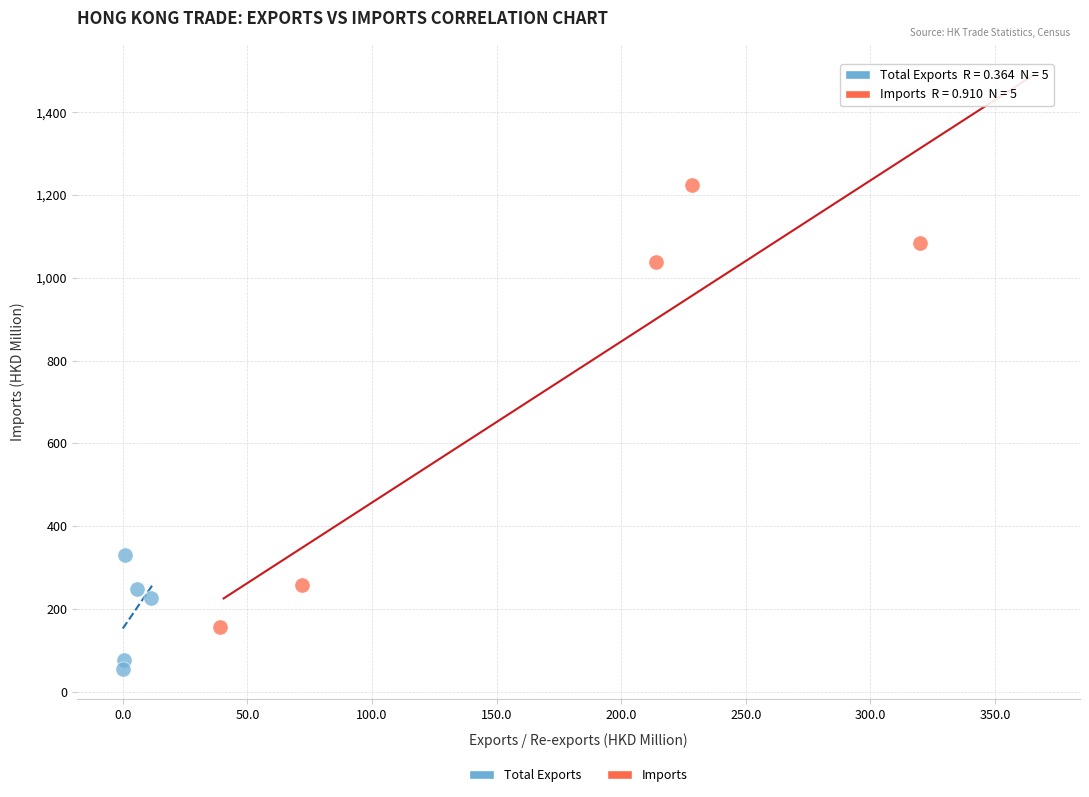

Which series contains the lowest Y value?

Total Exports